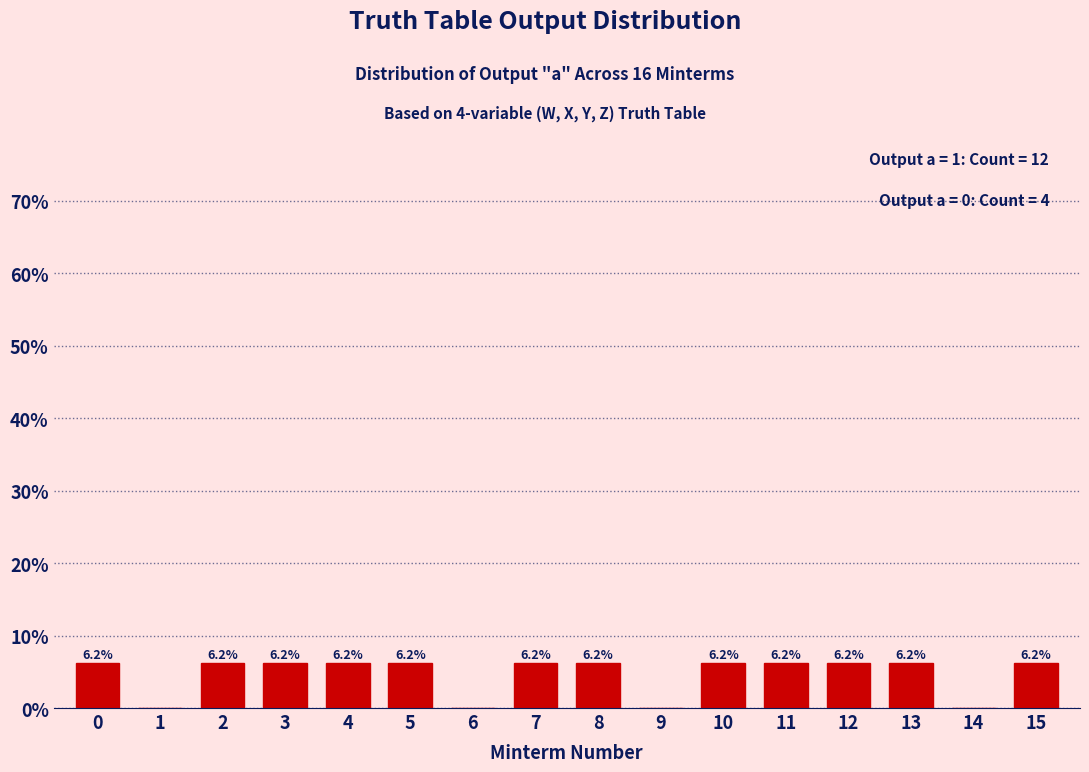

The chart shows a value of 3.1 at 4. True or false?

False